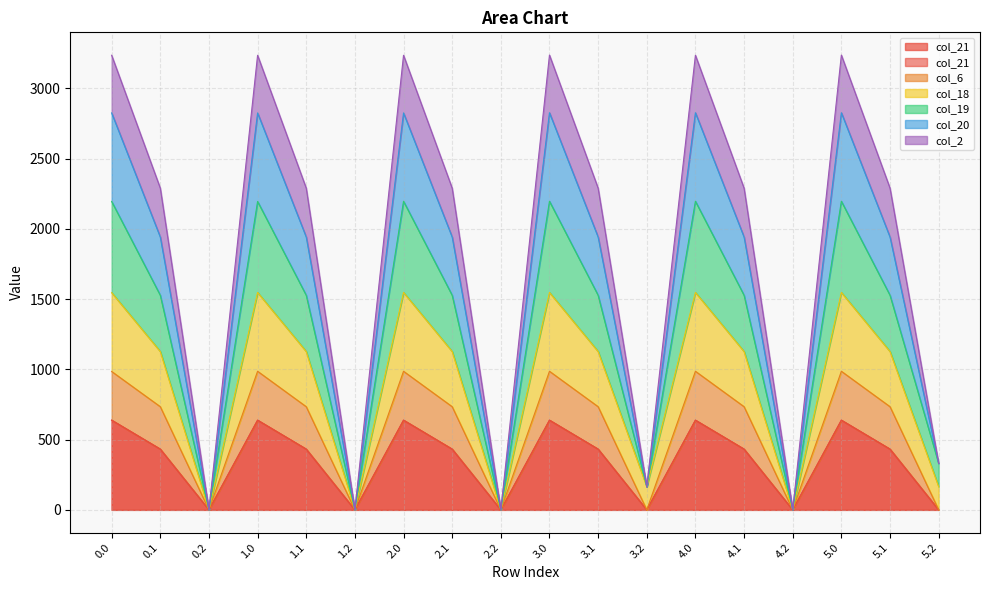

True or false: col_19 has more than 2 points higher than both neighbors.

True